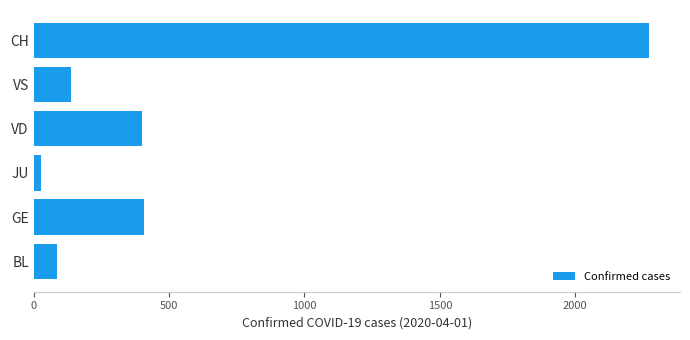

What is the change in value from BL to GE?

+318